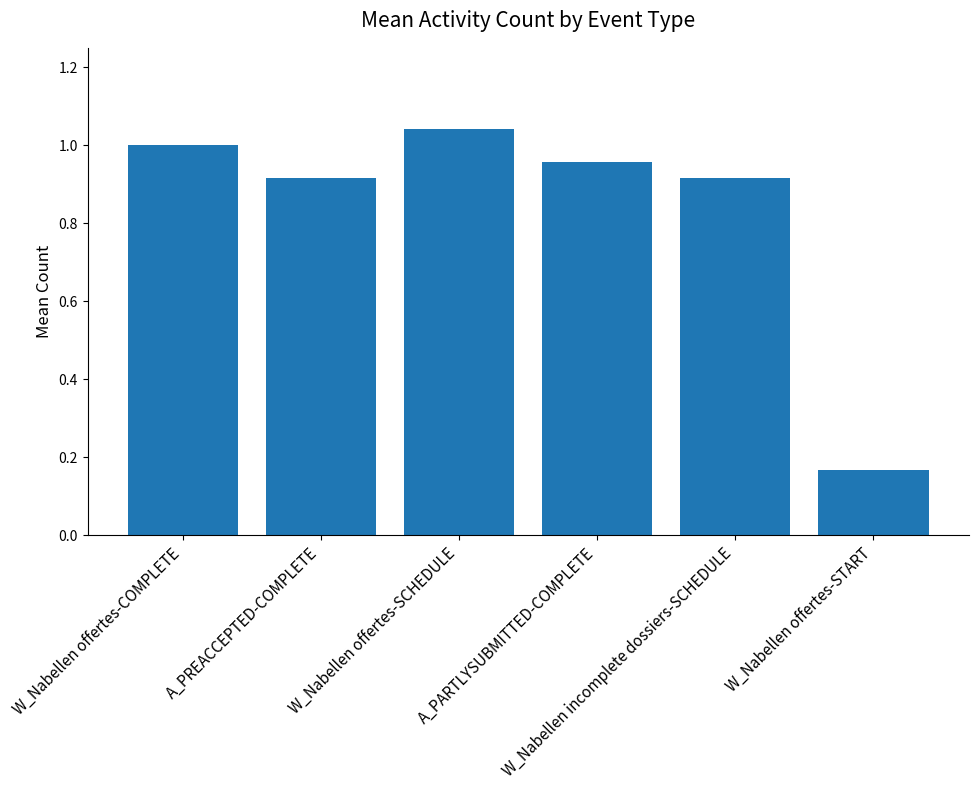

What is the average value?

0.8